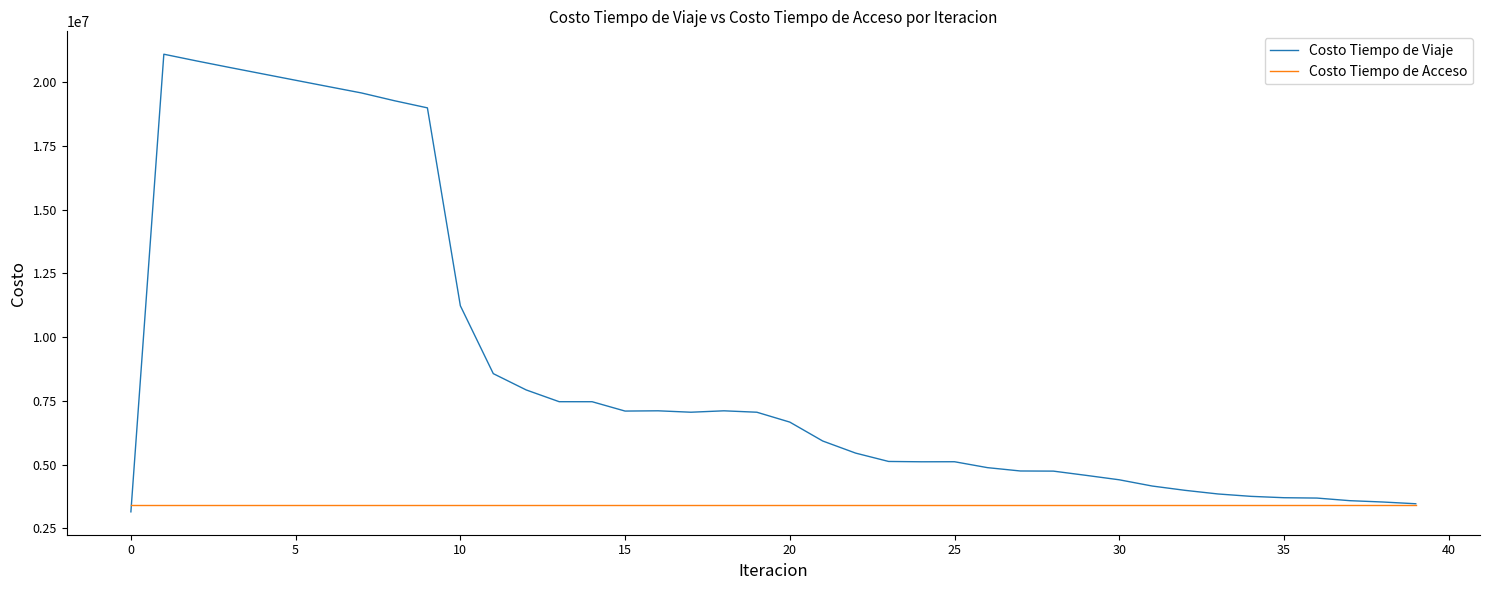

List the series in order of their peak value, highest first.

Costo Tiempo de Viaje, Costo Tiempo de Acceso